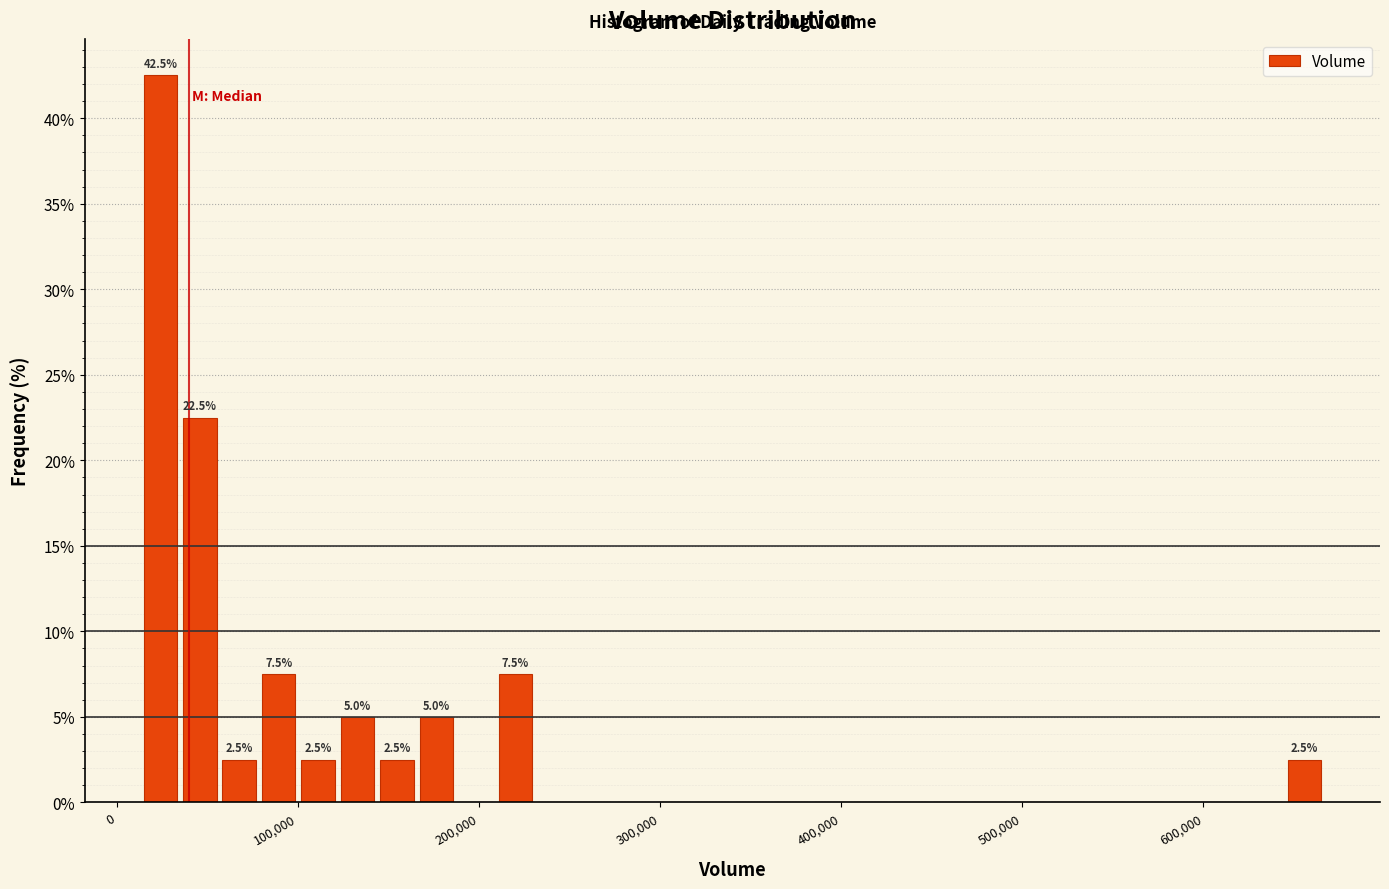

Around what value on the x-axis is the tallest bar? Give the approximate position of its centre, as read against the axis.

20000